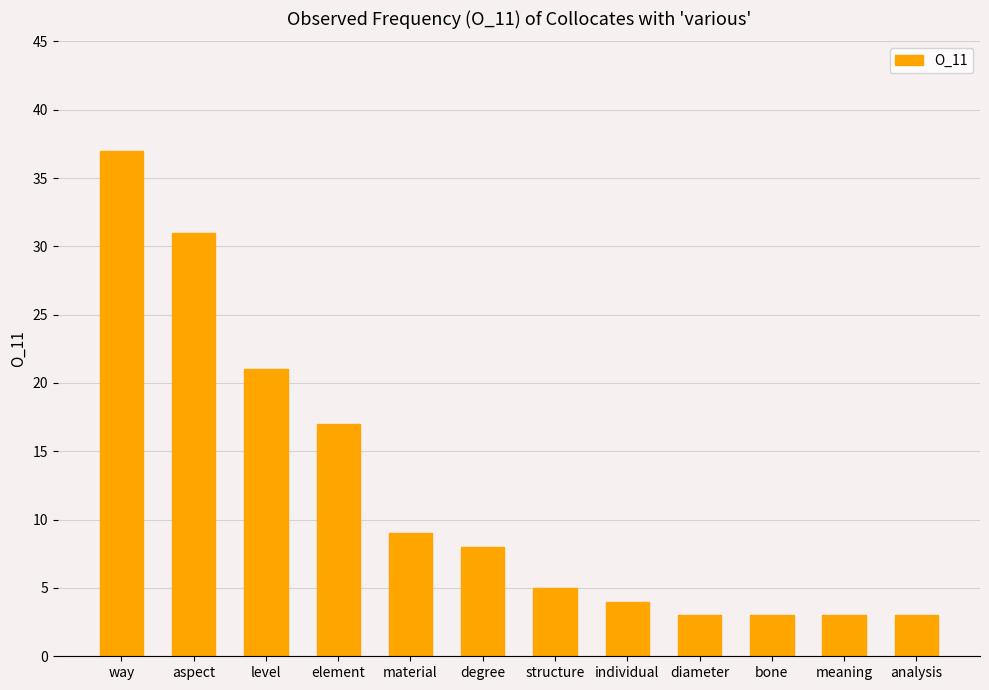

Reading left to right, list all the values displayed in this chart.

37	31	21	17	9	8	5	4	3	3	3	3